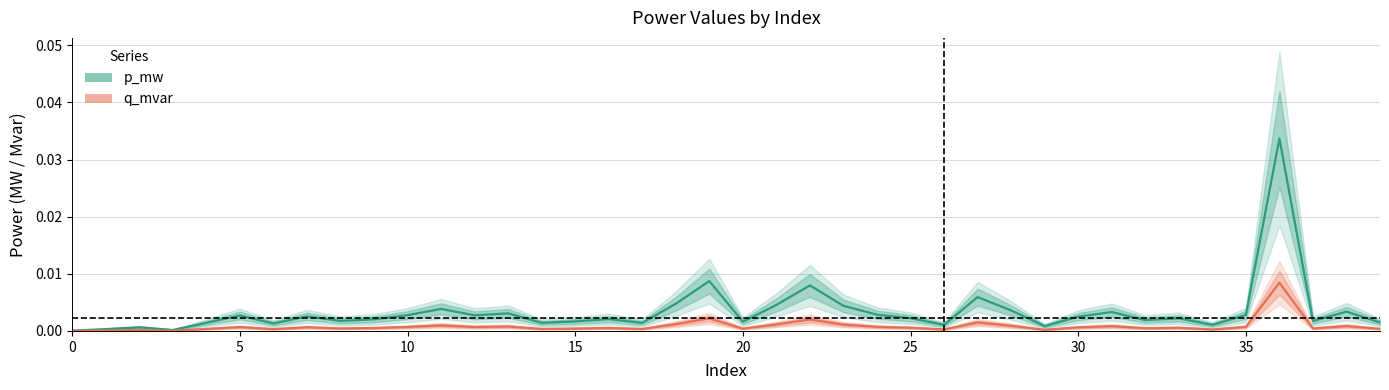

True or false: q_mvar and p_mw intersect in this chart.

False